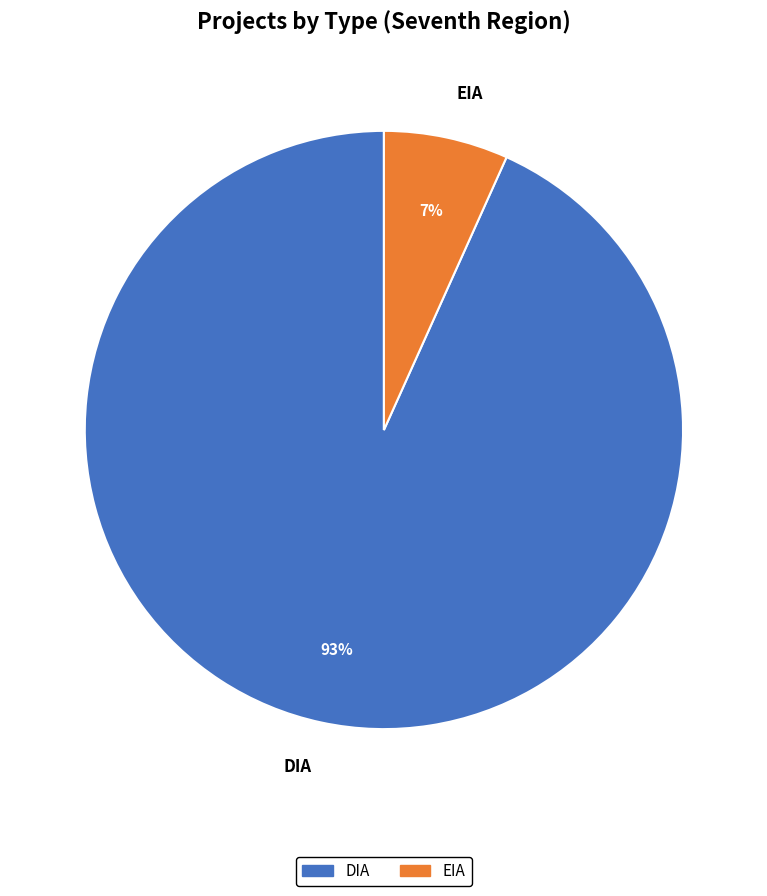

True or false: DIA accounts for 93% of the total.

True